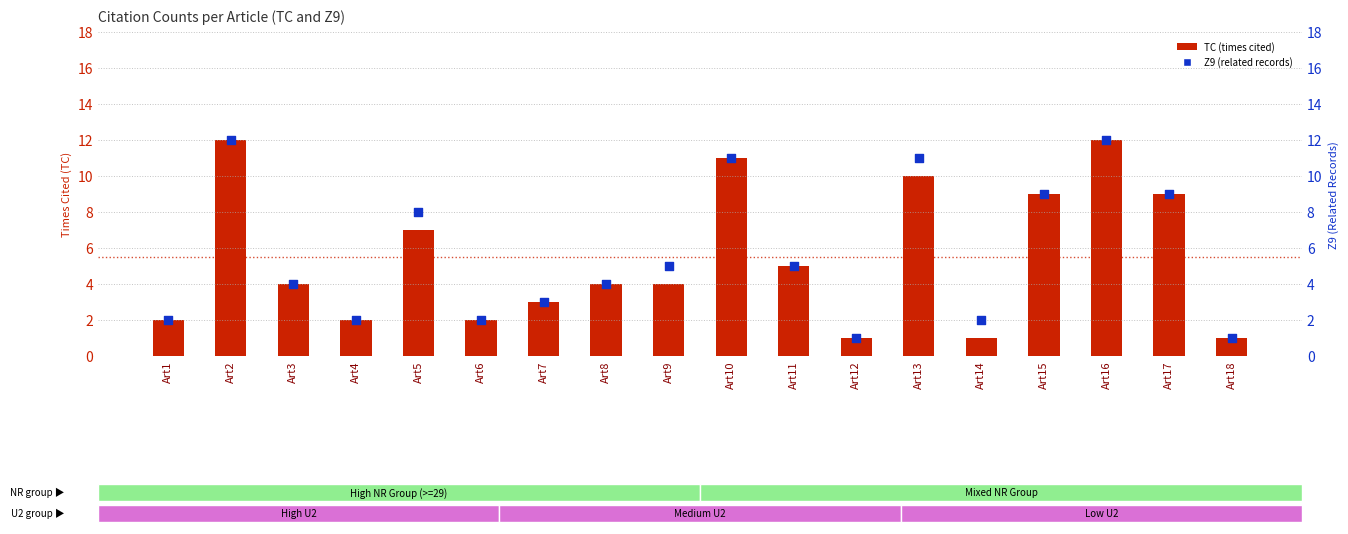

What is the total value across all series at Art8?

8